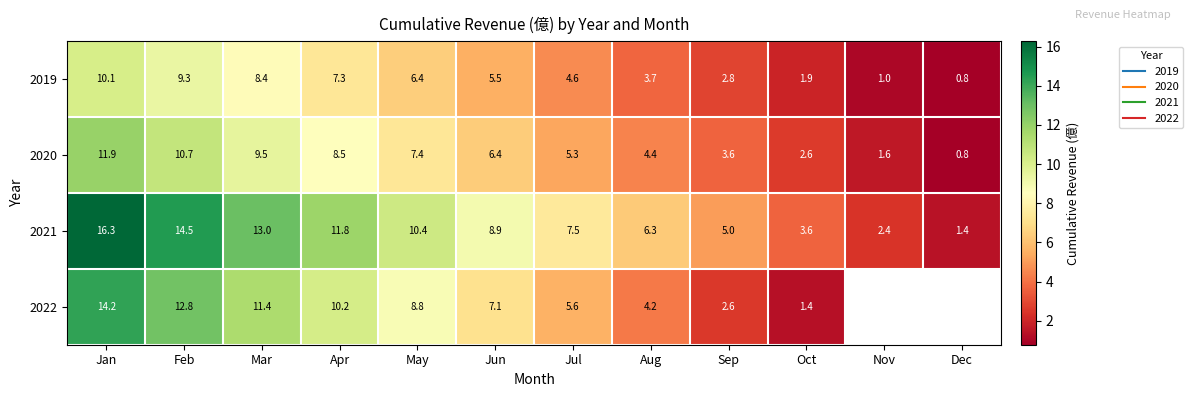

Which series has the largest total across all categories?

2021